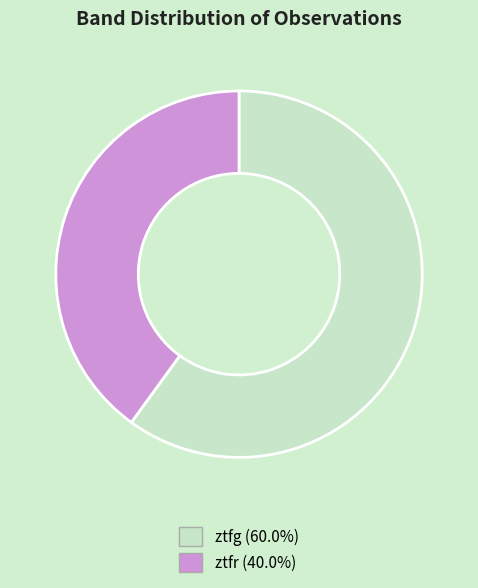

Which category has the smallest portion of the pie?

ztfr